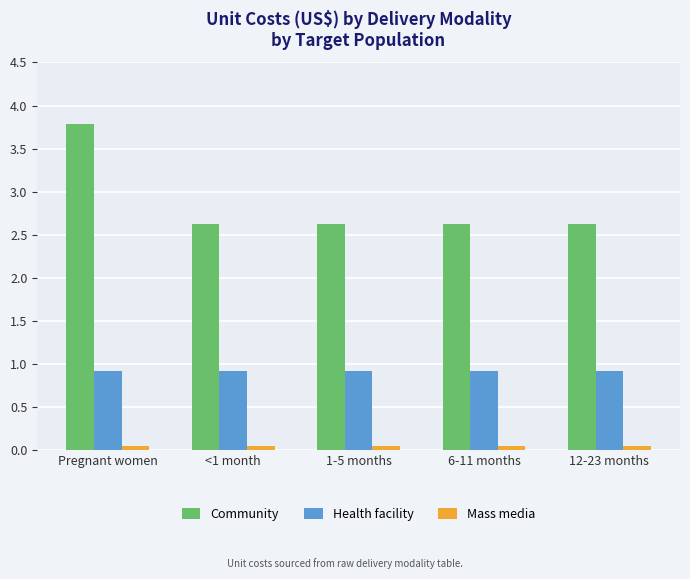

The value of Community at <1 month is 4.0. True or false?

False